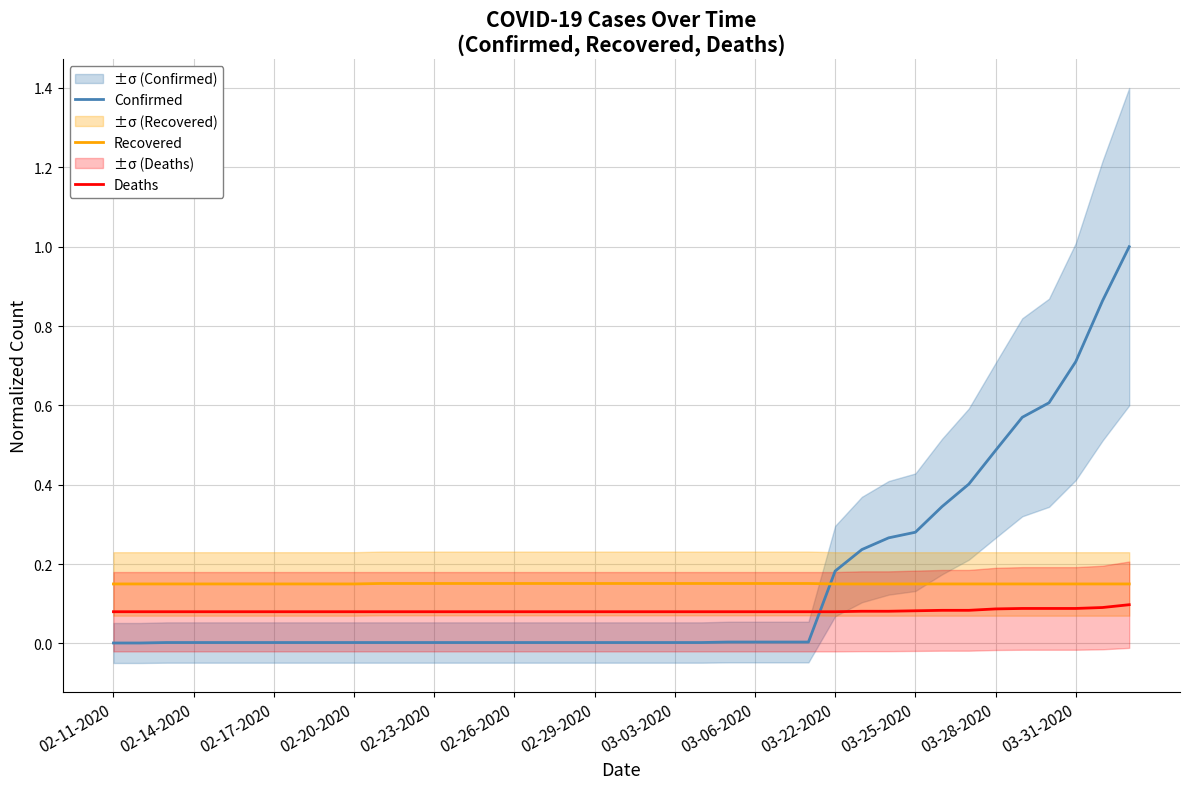

List the series in order of their peak value, highest first.

Confirmed, Recovered, Deaths